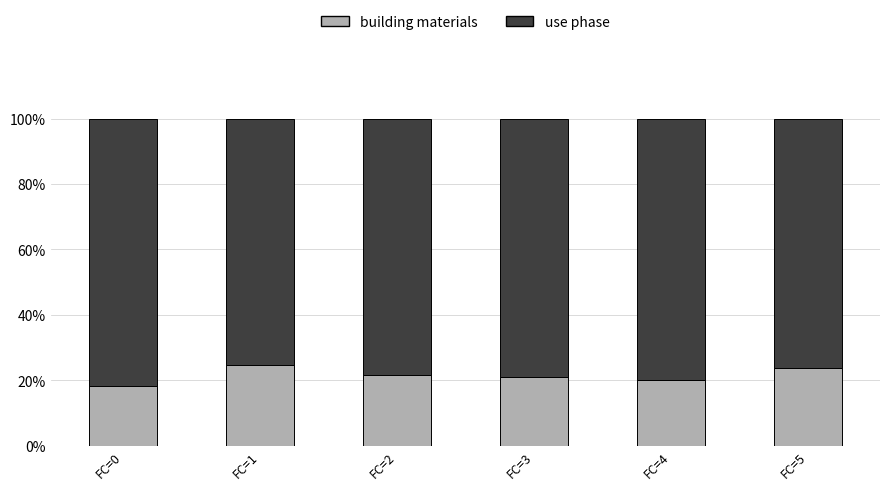

Read the building materials value at FC=4.

20.1